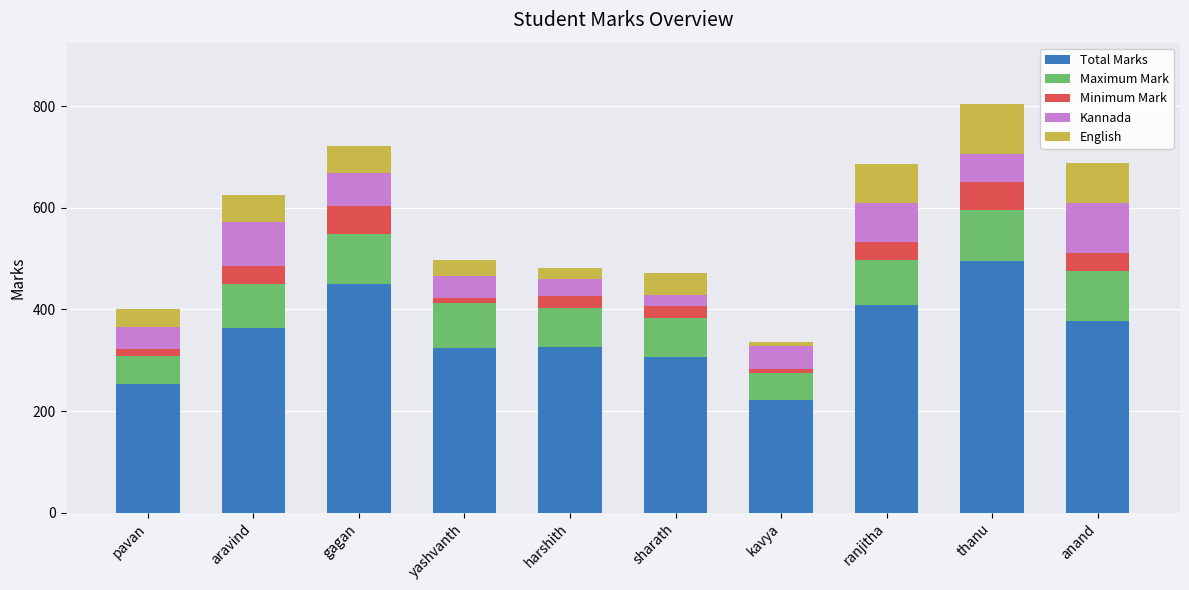

Does the chart contain stacked bars?

Yes